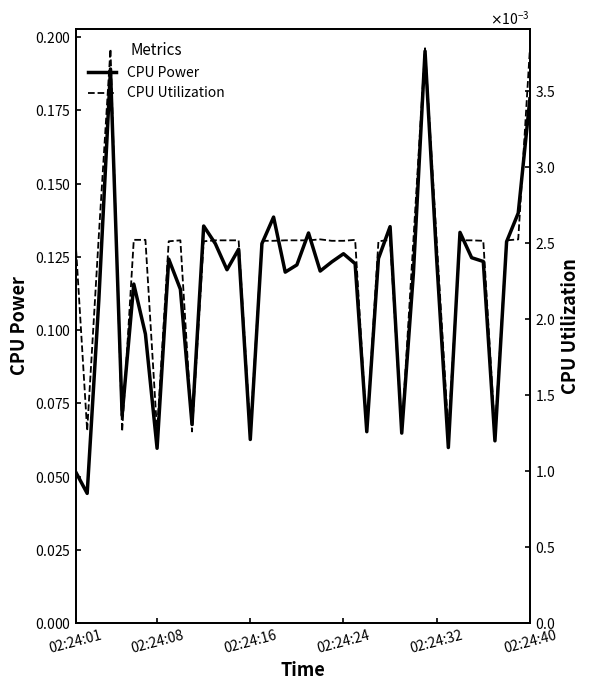

Rank the series by their maximum value, from highest to lowest.

CPU Power, CPU Utilization